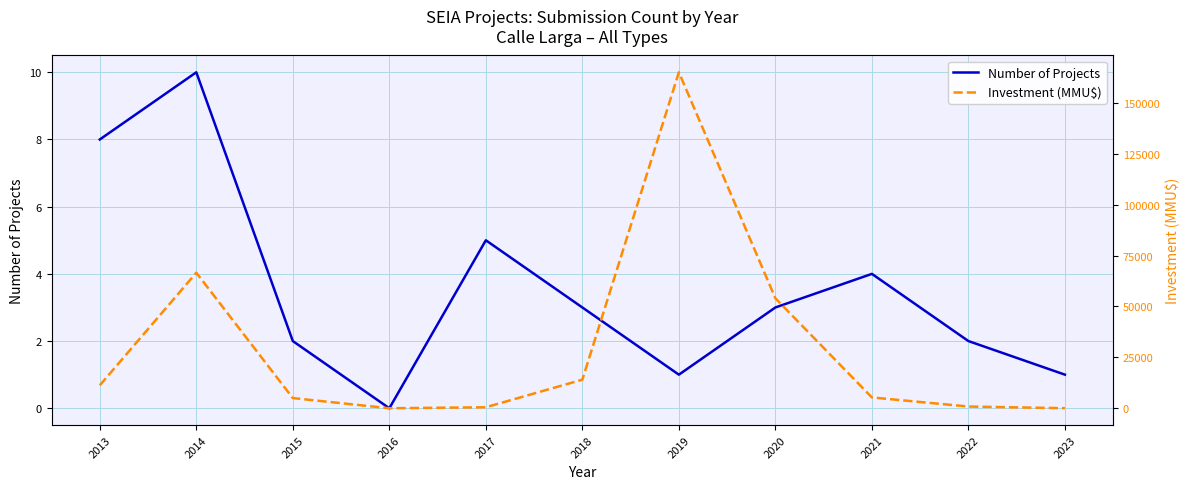

How many values in the Number of Projects series are below 3?

5